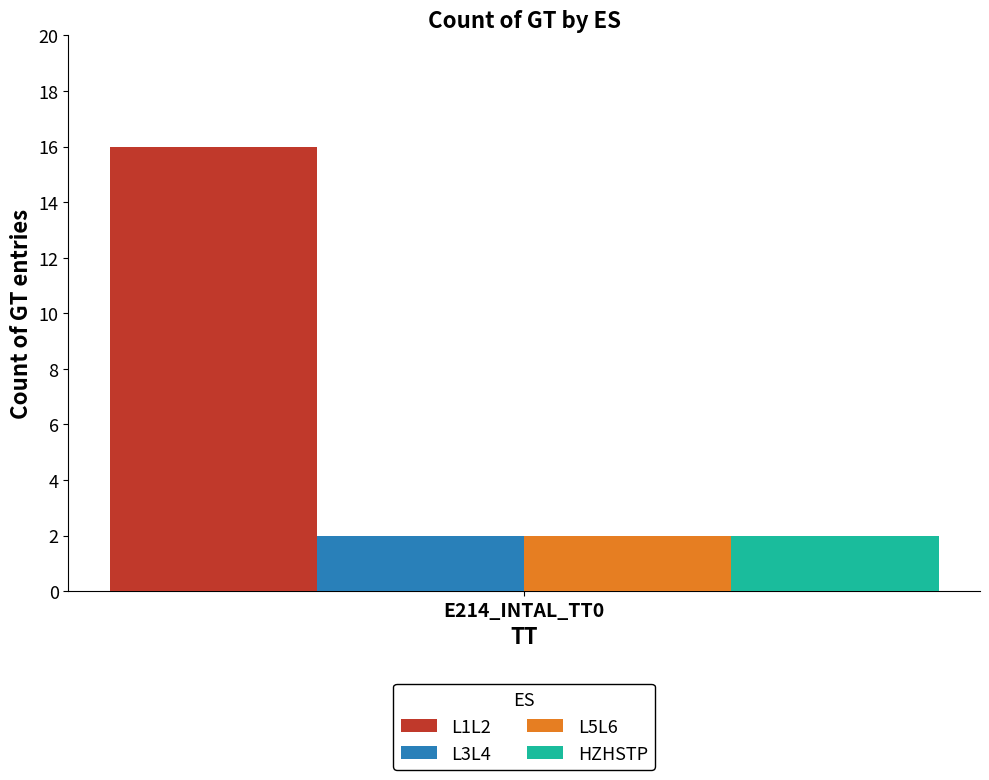

Rank the categories by HZHSTP value from lowest to highest.

E214_INTAL_TT0